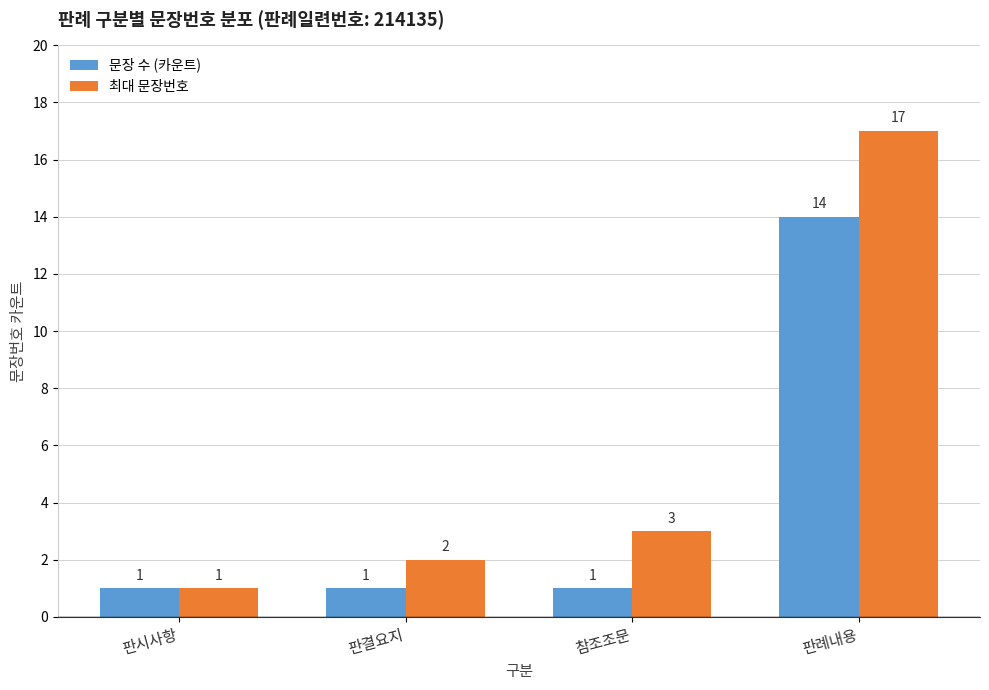

Which series has the widest spread of values?

최대 문장번호